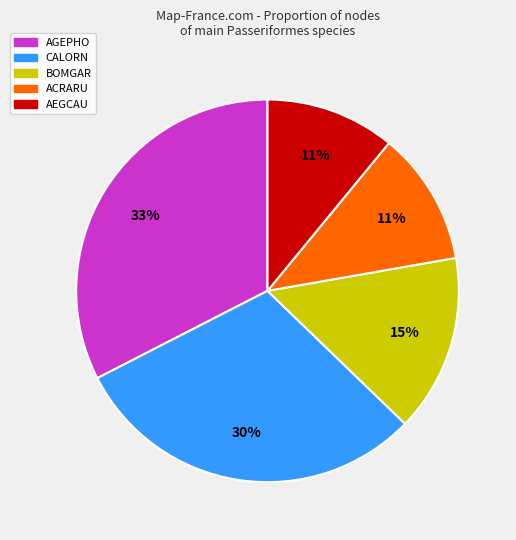

To the nearest percent, what is the average slice percentage?

20%